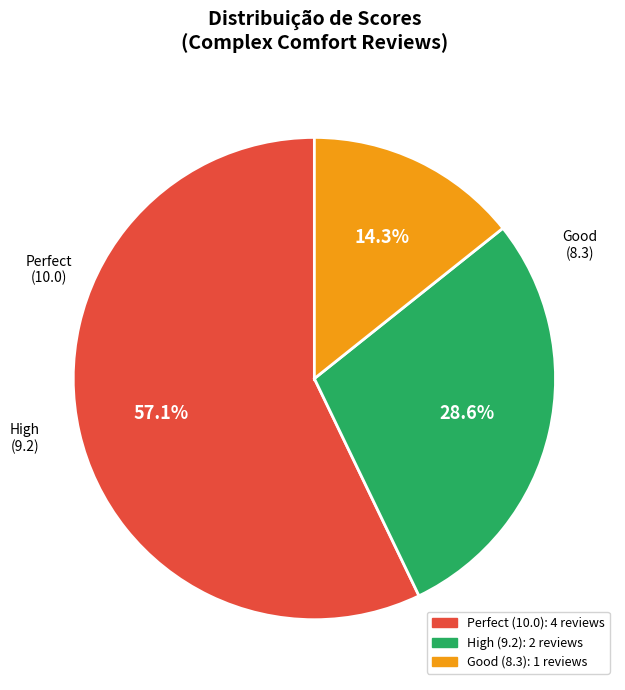

Is there any slice that represents more than half of the pie?

Yes